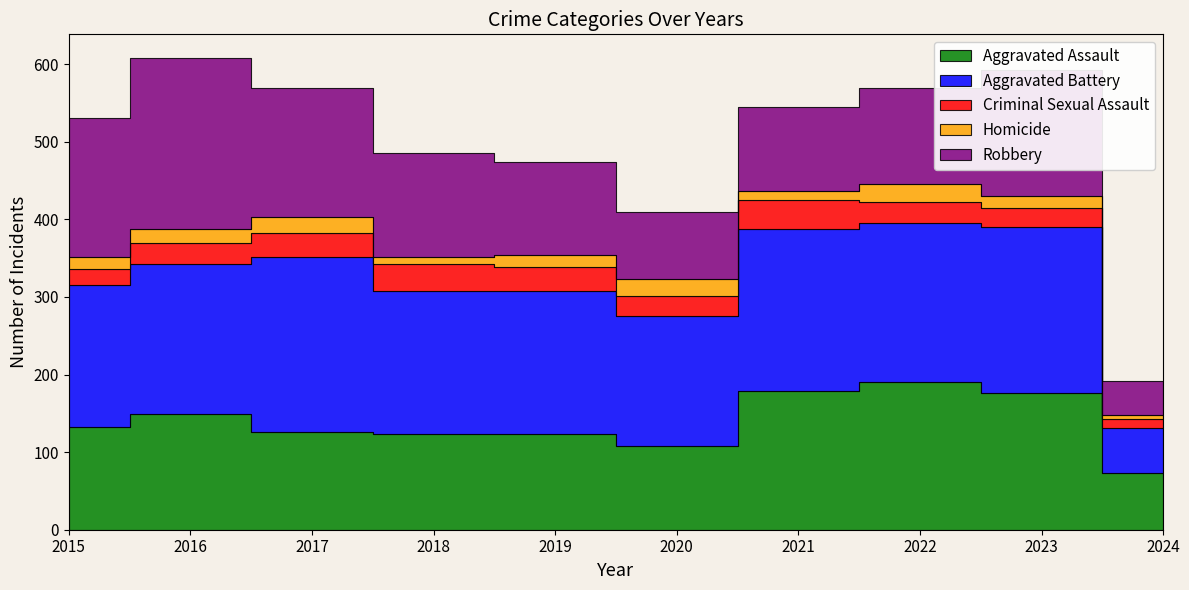

Reading left to right, transcribe all the data shown in this chart.

Aggravated Assault: 132	149	126	124	124	108	179	190	176	73
Aggravated Battery: 183	193	226	184	184	168	208	205	214	58
Criminal Sexual Assault: 21	28	31	35	30	25	38	27	24	12
Homicide: 15	18	20	8	16	22	12	24	16	5
Robbery: 180	220	166	134	120	87	108	123	162	44